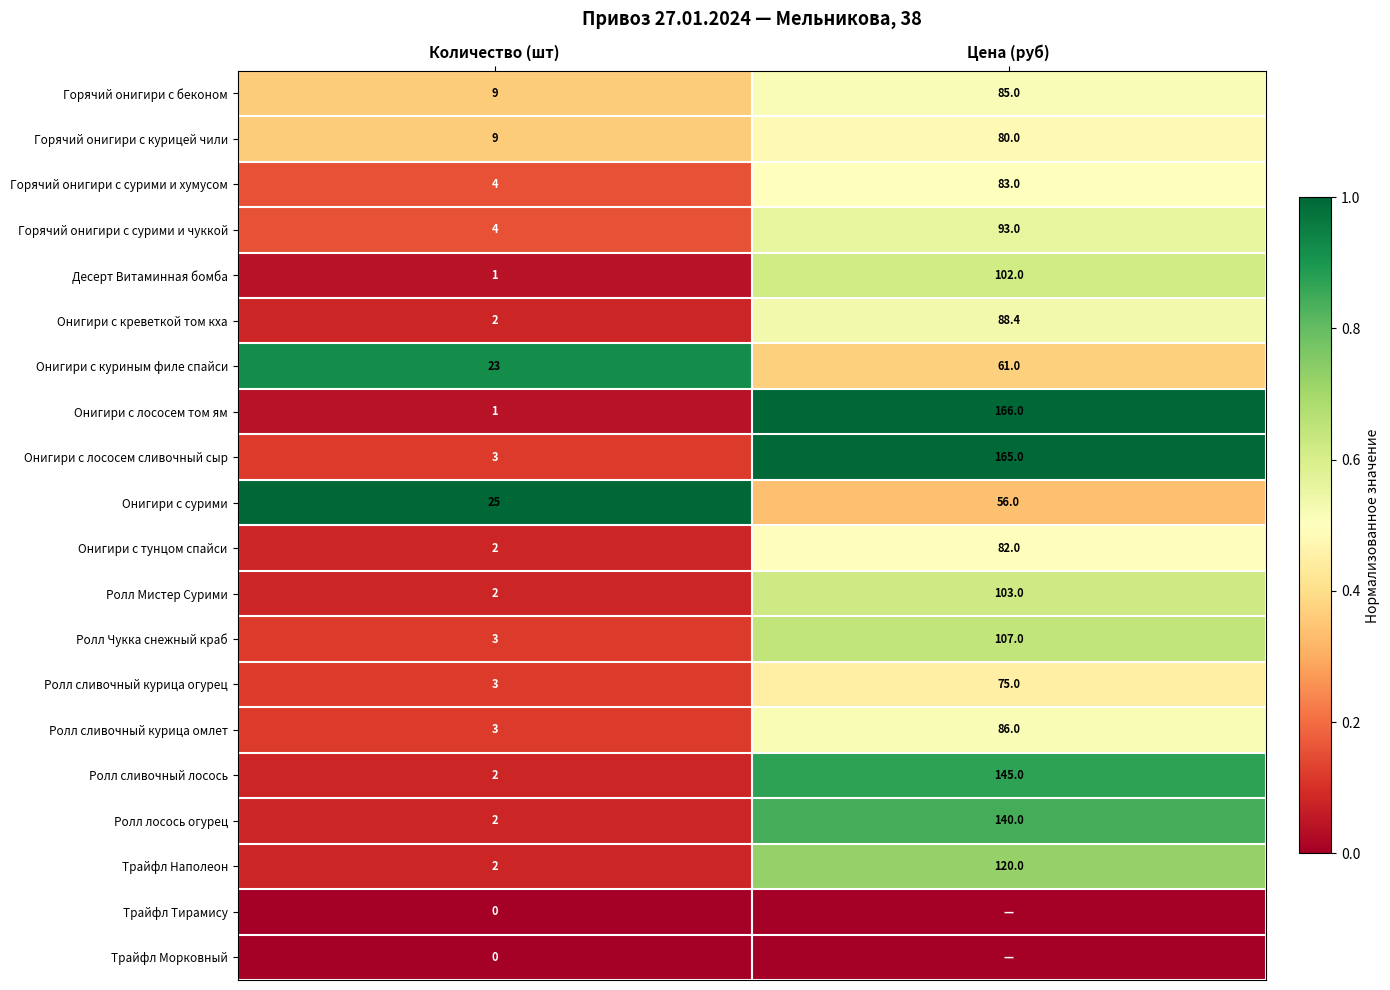

Is the value of Онигири с сурими at Количество (шт) greater than the value of Трайфл Тирамису at Количество (шт)?

Yes